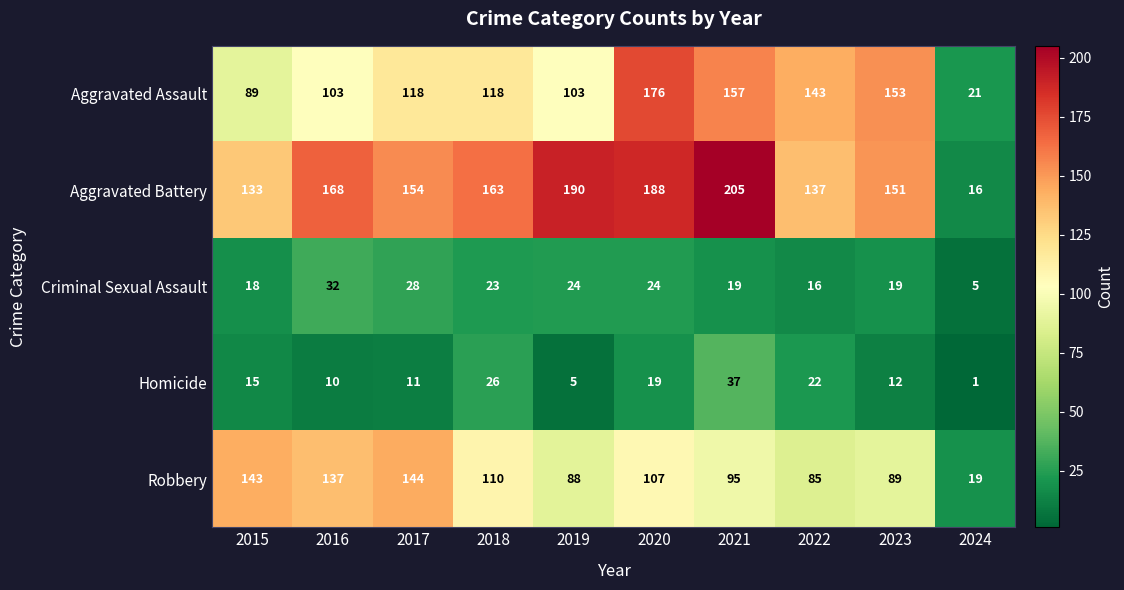

What is the difference between the Criminal Sexual Assault values at 2023 and 2020?

5